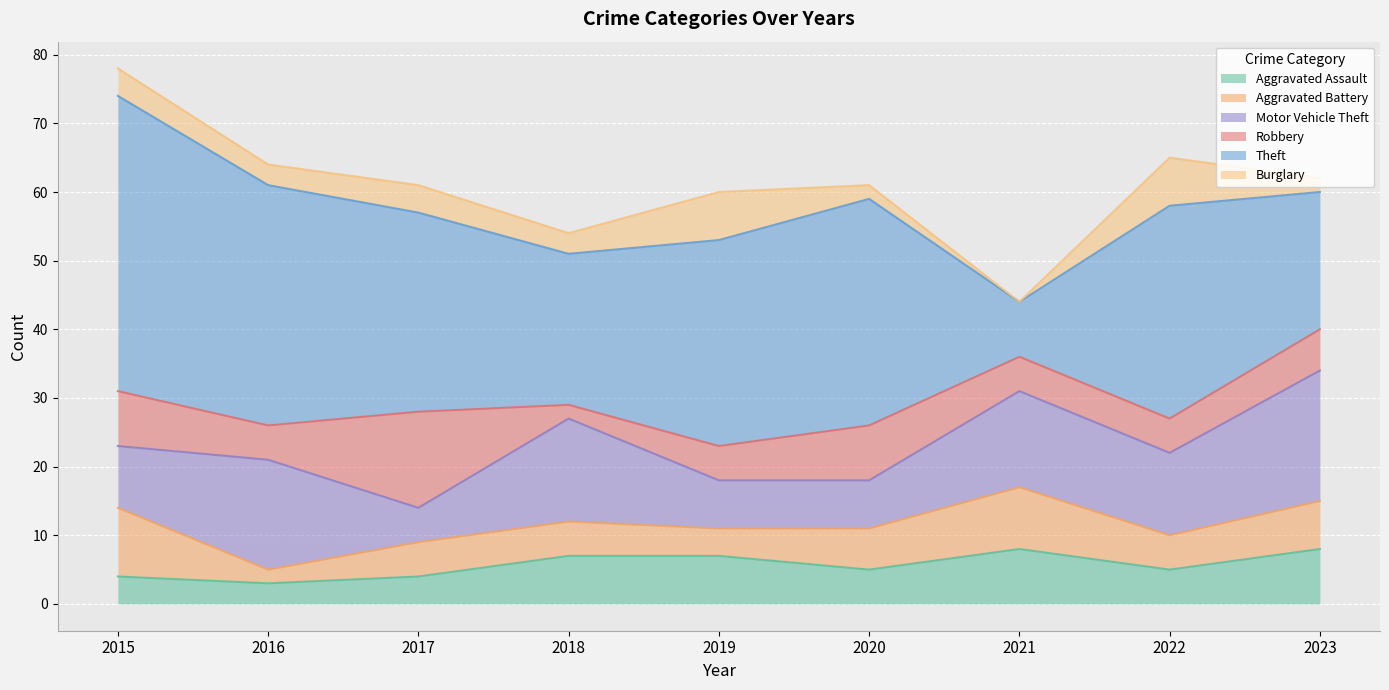

At how many categories does at least one series exceed 32?

3